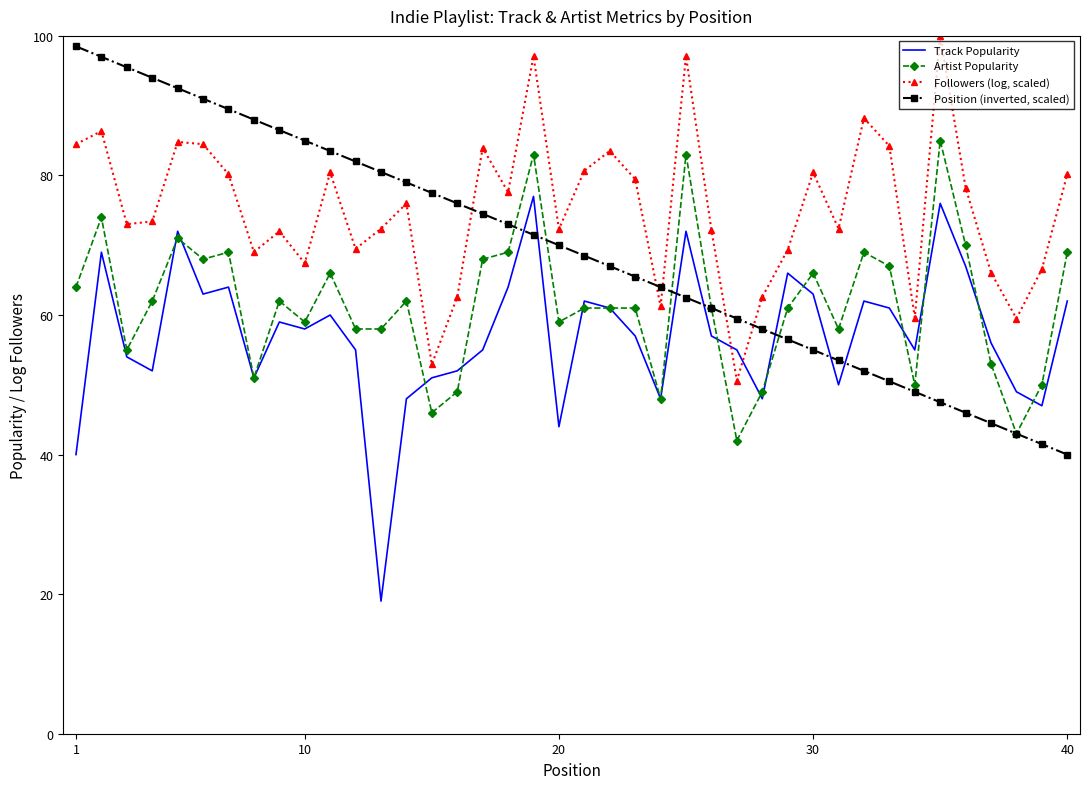

What is the smallest value displayed?

19.0